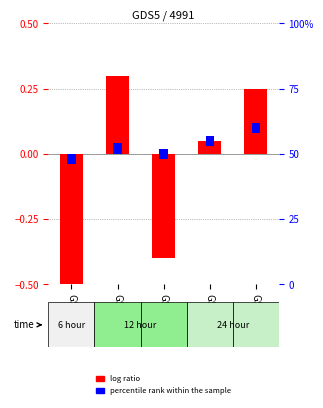

At which label does percentile rank within the sample reach its minimum?

GSM424